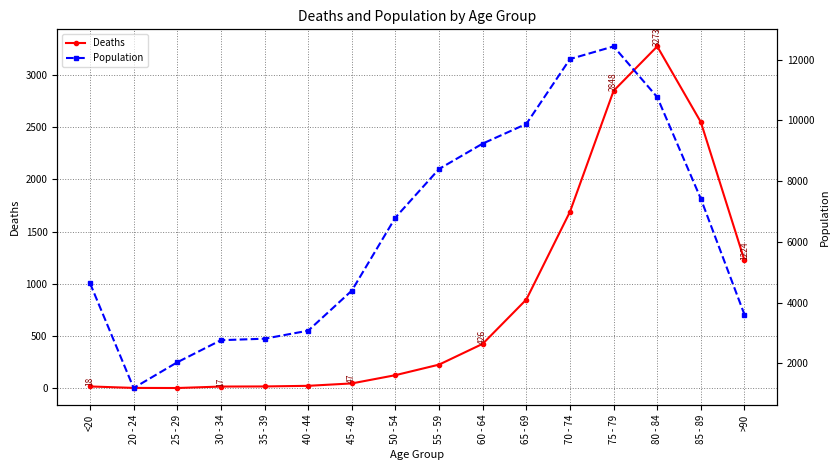

Is the value of Population at 80 - 84 greater than the value of Deaths at 40 - 44?

Yes